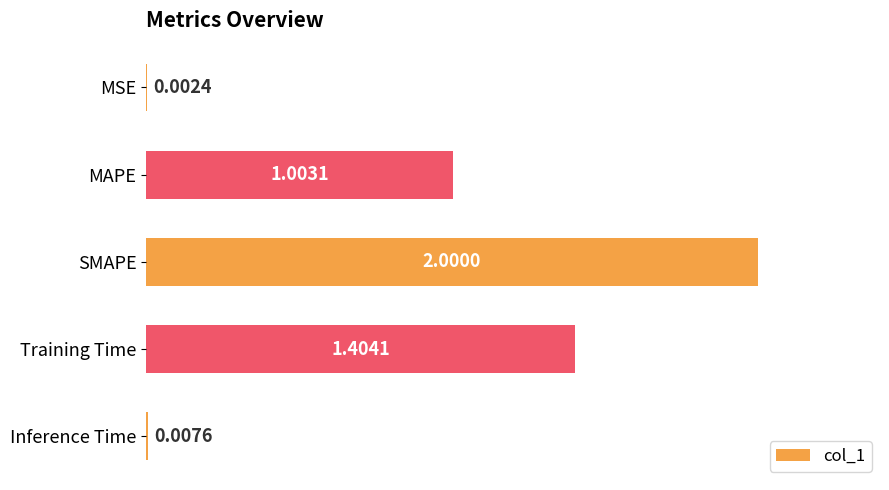

At which category does the chart reach its peak across all series?

SMAPE